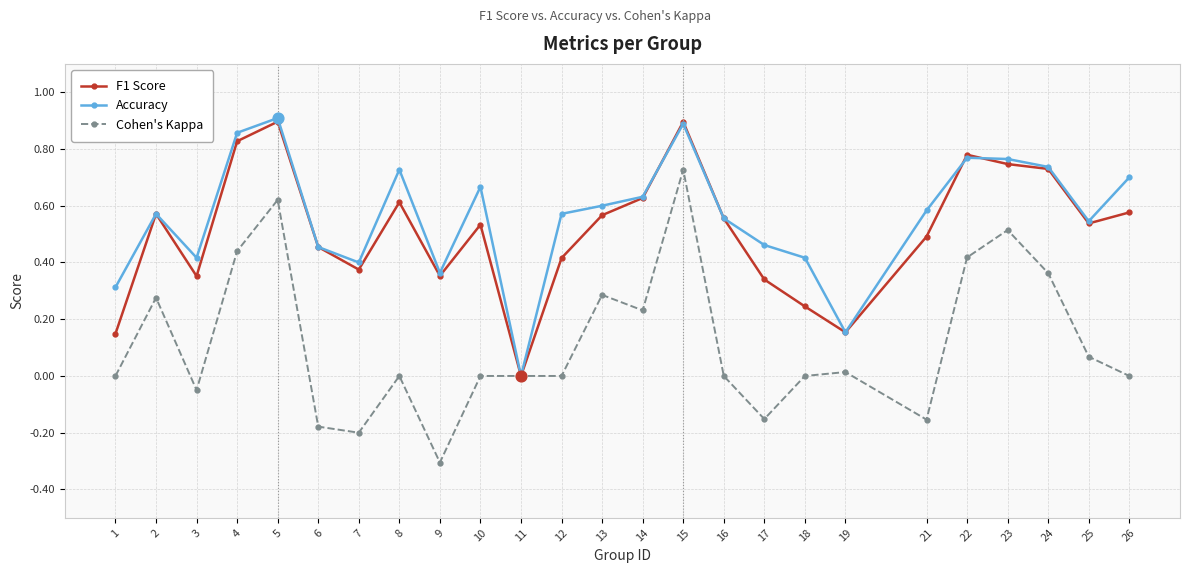

What are all the series names shown in the legend?

F1 Score, Accuracy, Cohen's Kappa